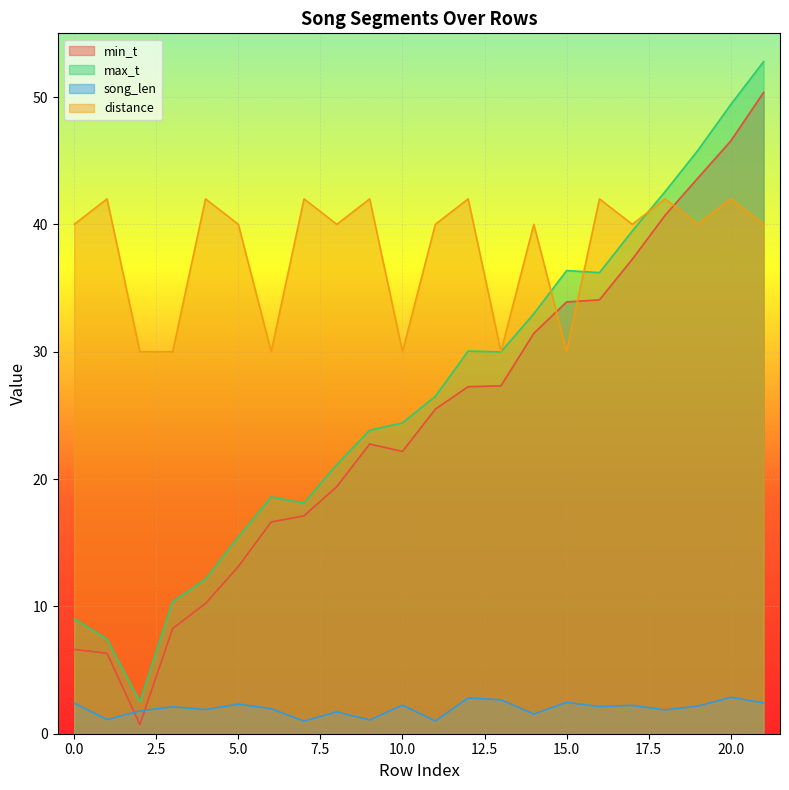

How many values in the min_t series are below 25?

11